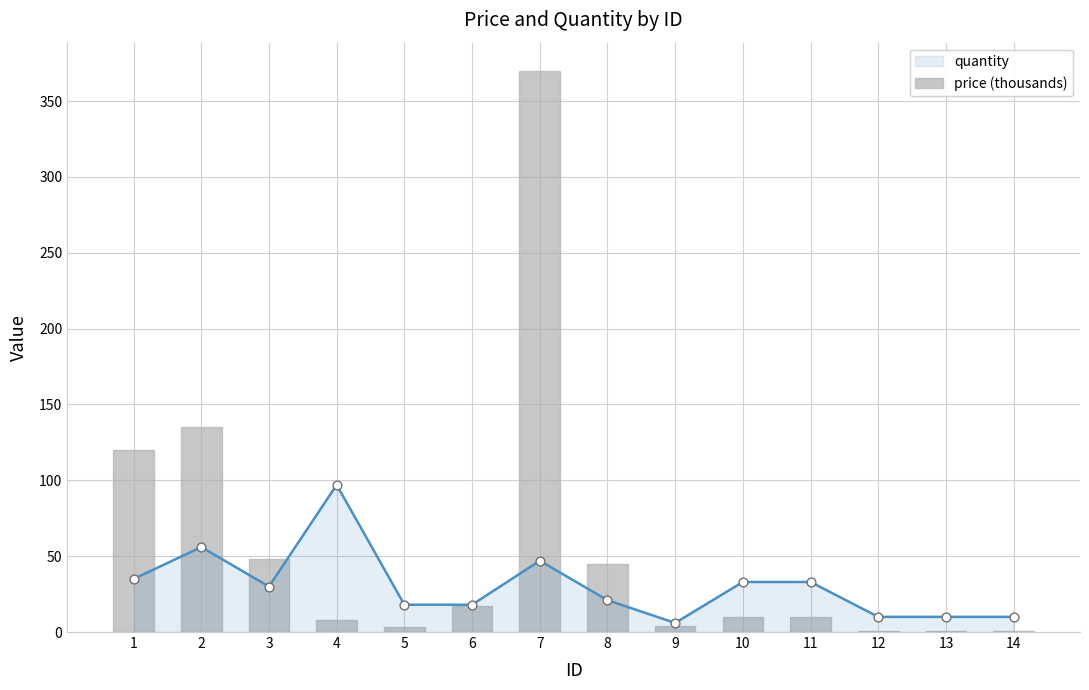

Between 14 and 4, which is larger?

4